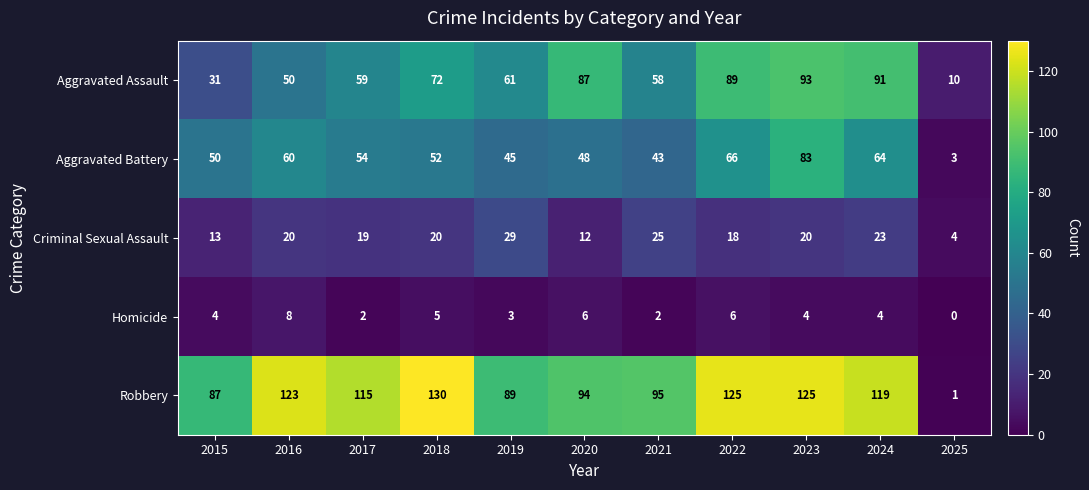

What value does the Aggravated Battery series have at 2023, to the nearest 5?

85